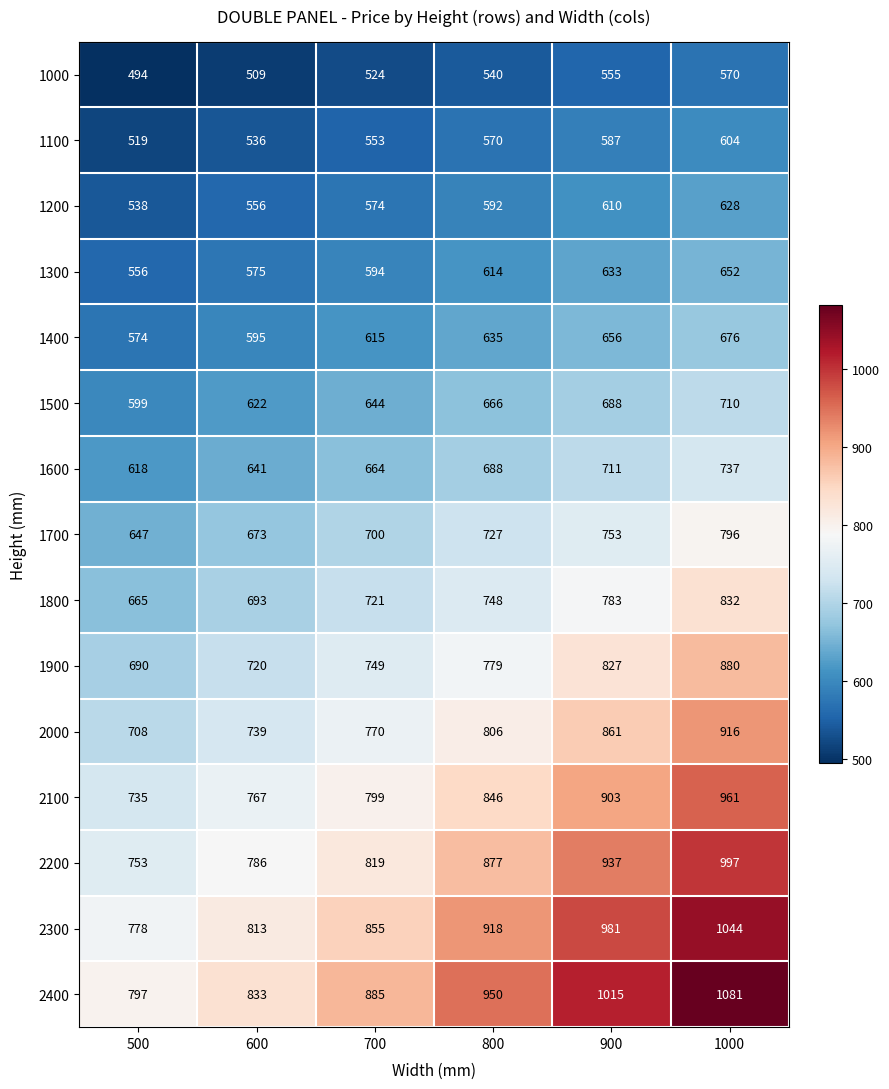

What is the lowest value of the 1700 series?

647